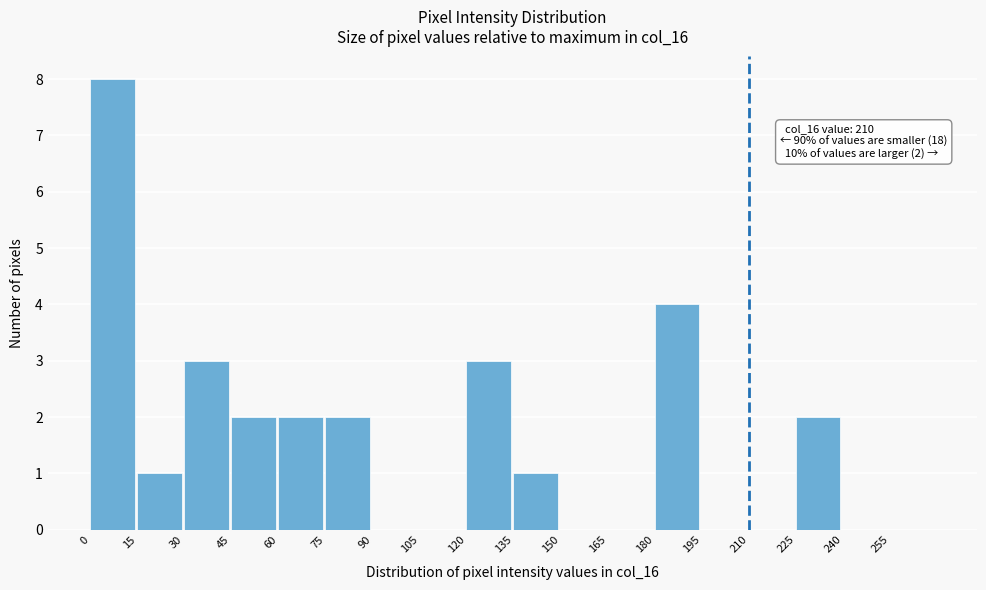

Over which range of the x-axis is the bar tallest?

0 to 15